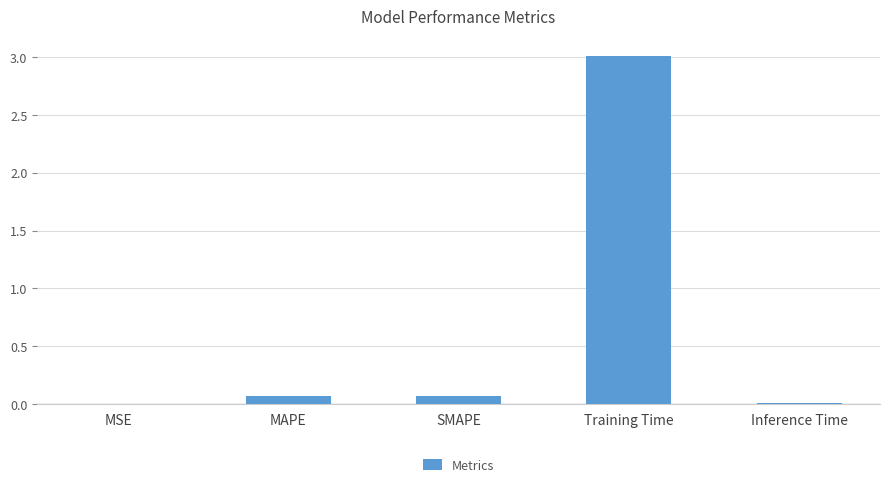

Is it true that the value at Training Time is 3.0?

True